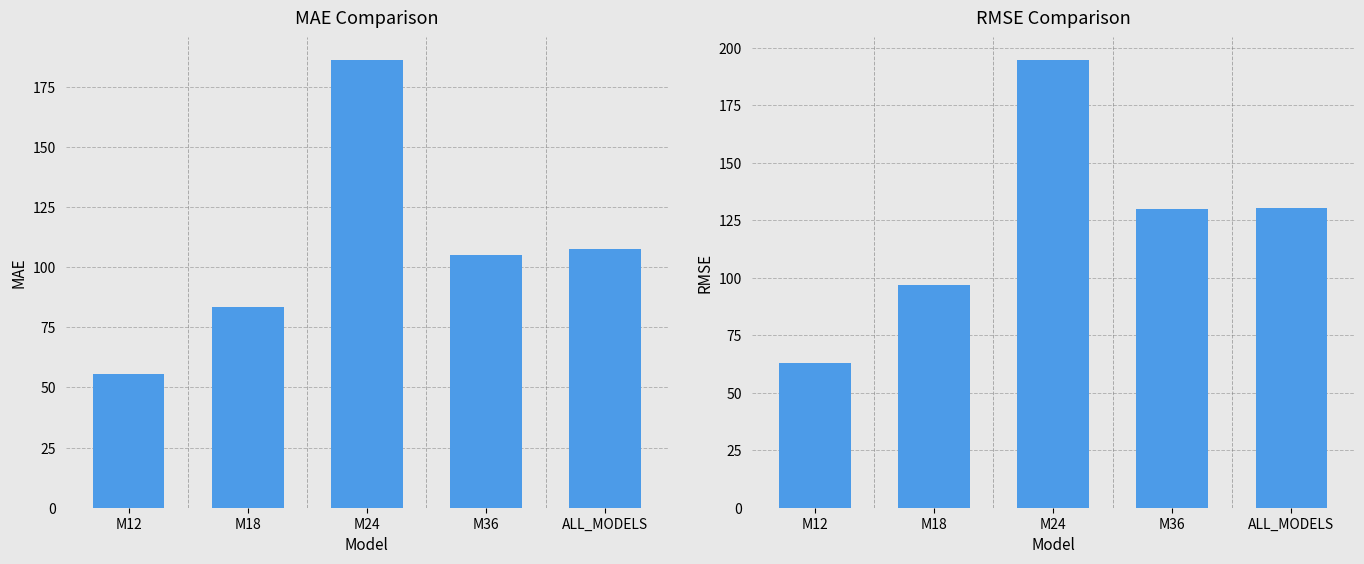

What is the sum of all RMSE values?

615.2